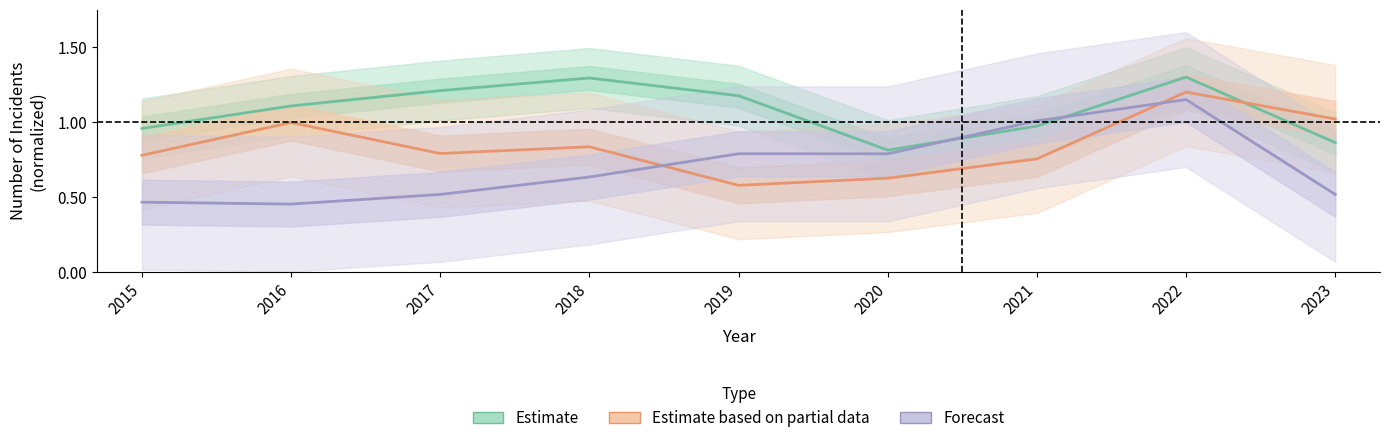

At which category does Estimate based on partial data reach its first local valley?

2017